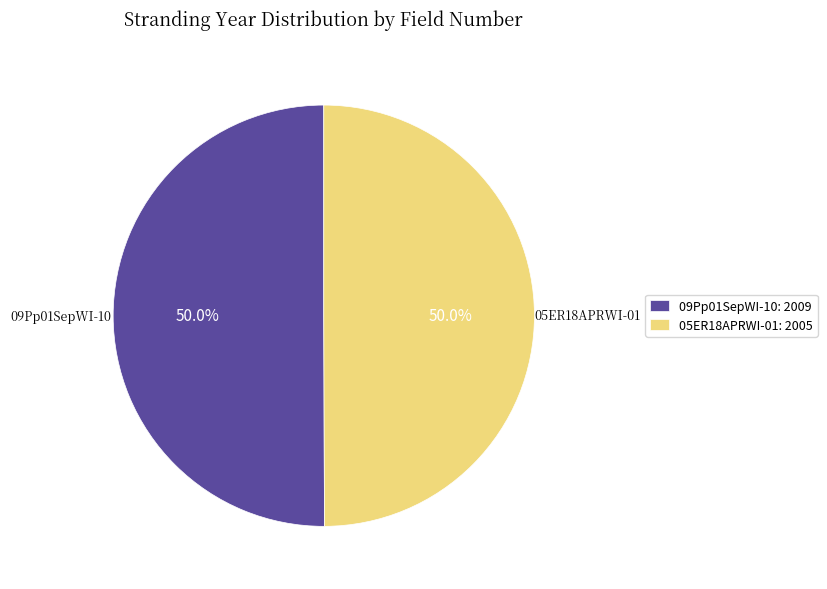

Combined, do 05ER18APRWI-01 and 09Pp01SepWI-10 account for over 50%?

Yes